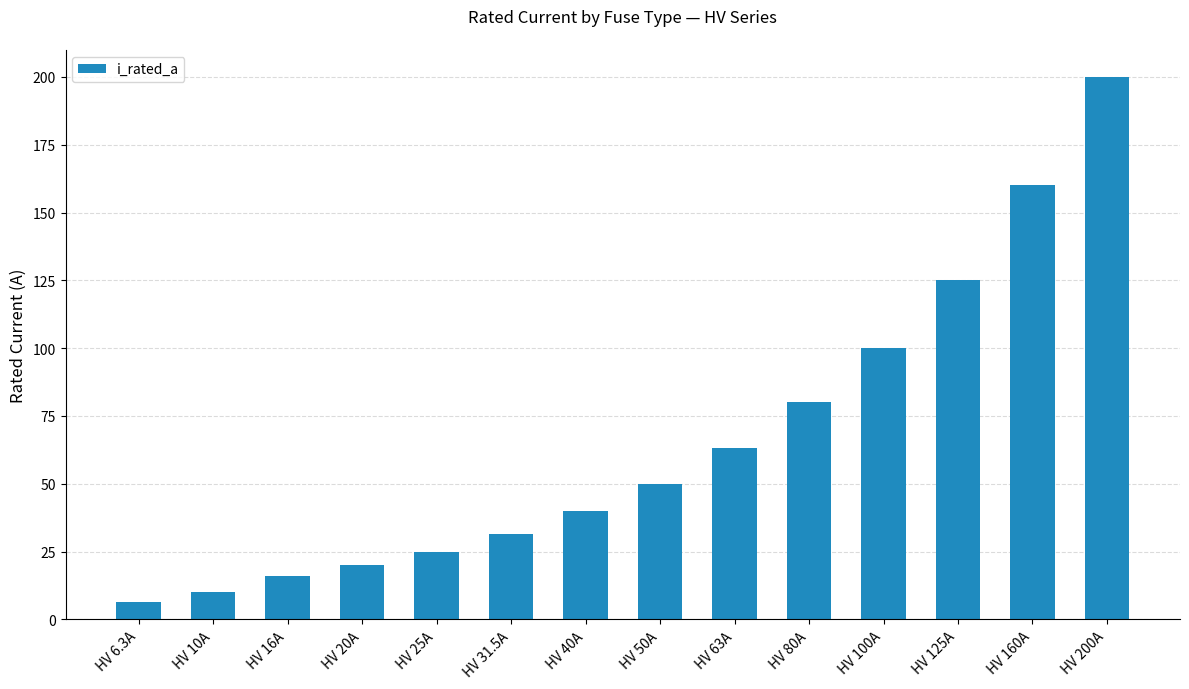

What is the approximate value at HV 16A?

16.0